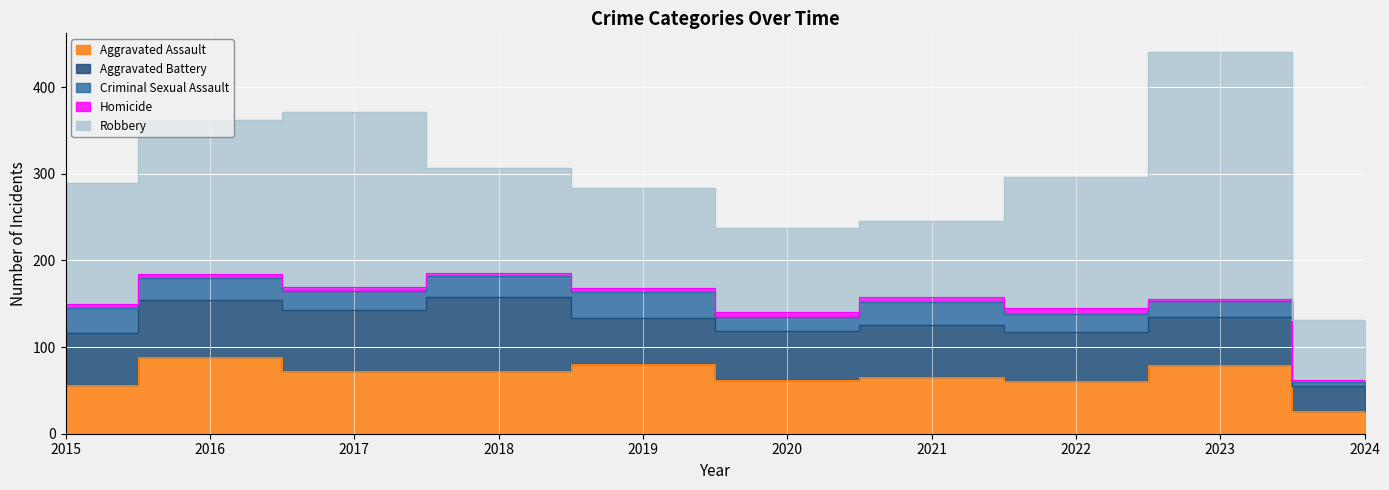

In Robbery, how many points are lower than both neighbors (excluding endpoints)?

1